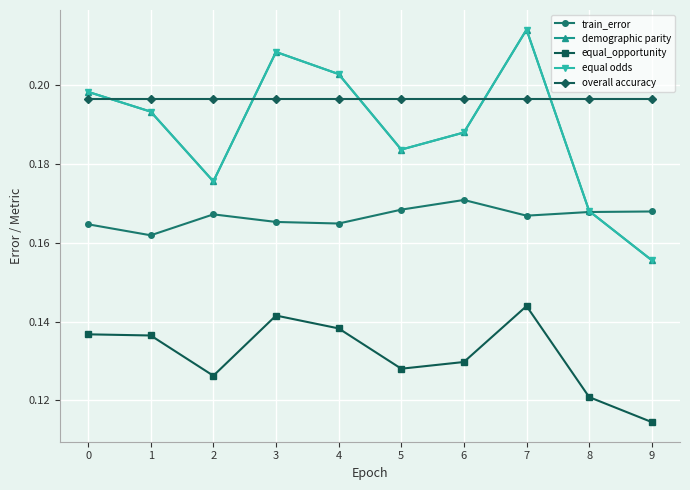

What is the spread (max minus min) of values at 3?

0.1